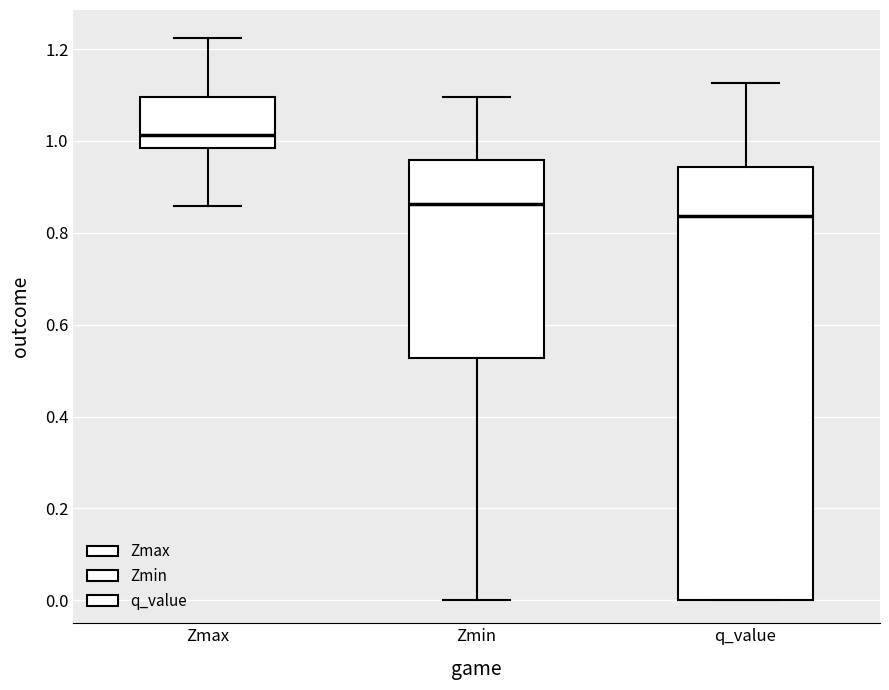

Reading left to right, transcribe this box plot: for each box, give where its median line is, the range the box spans, and where its two whiskers end, as read against the y-axis. The values are not printed on the chart, so give them approximately, as read against the axis.

Zmax: median 1.02, box 0.98 to 1.10, whiskers 0.86 to 1.22
Zmin: median 0.86, box 0.52 to 0.96, whiskers 0.00 to 1.10
q_value: median 0.84, box 0.00 to 0.94, whiskers 0.00 to 1.12